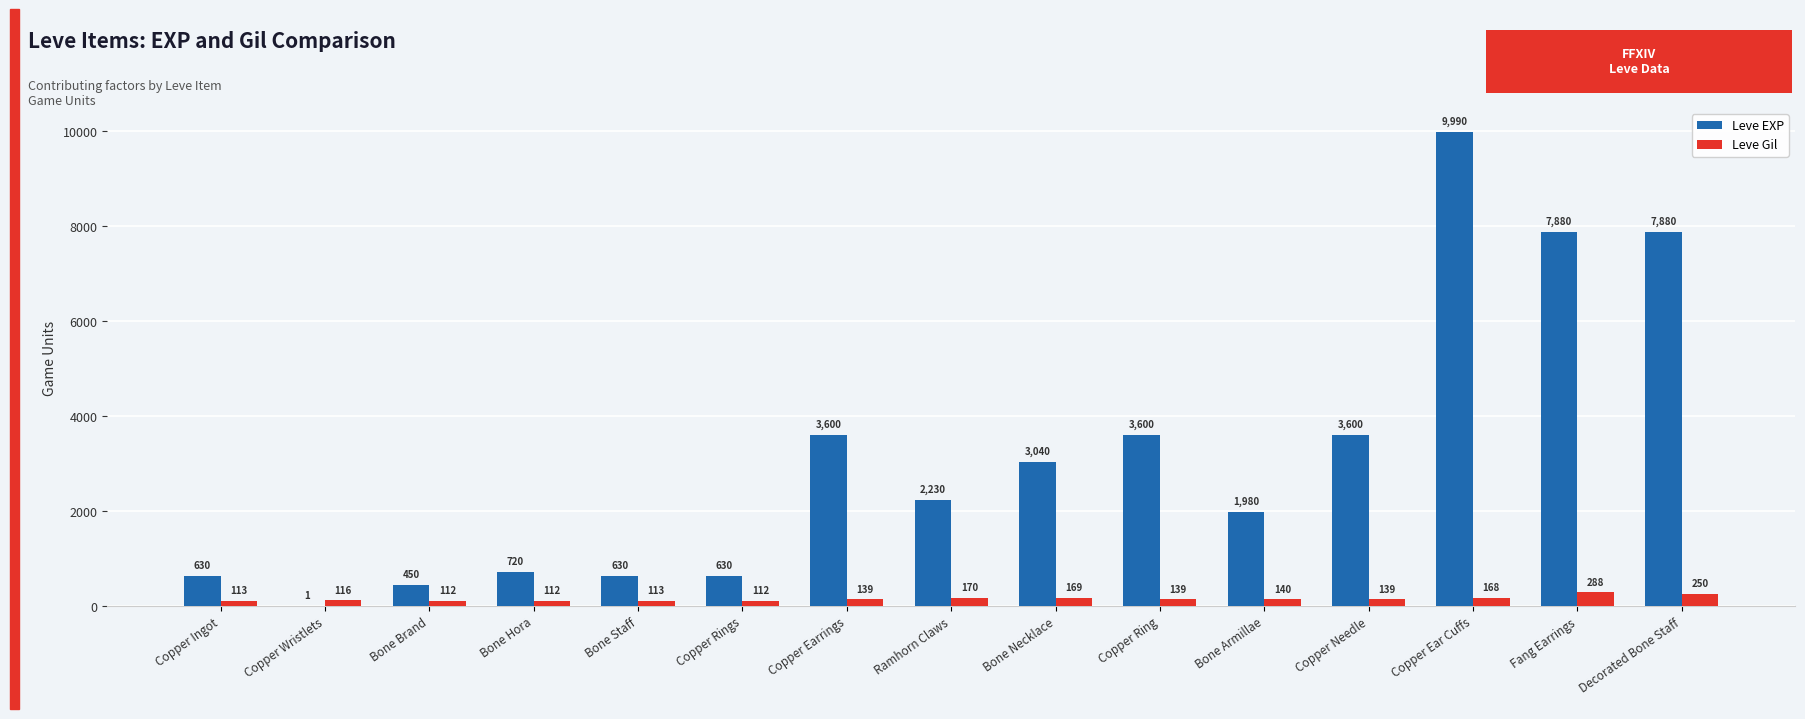

What is the greatest value displayed?

9990